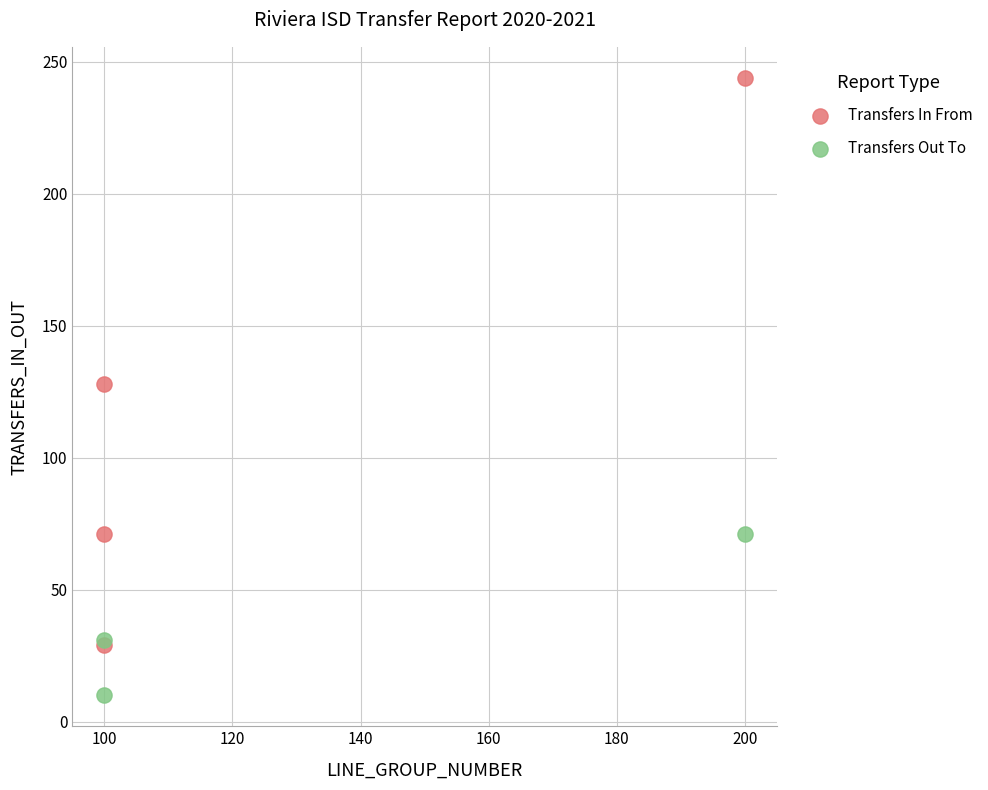

Which series contains the lowest Y value?

Transfers Out To